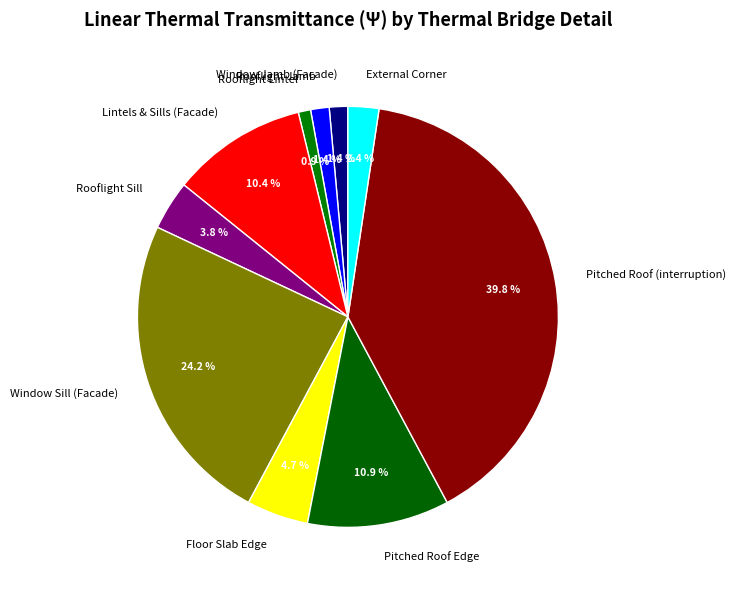

Between Rooflight Sill and Pitched Roof (interruption), which is larger?

Pitched Roof (interruption)